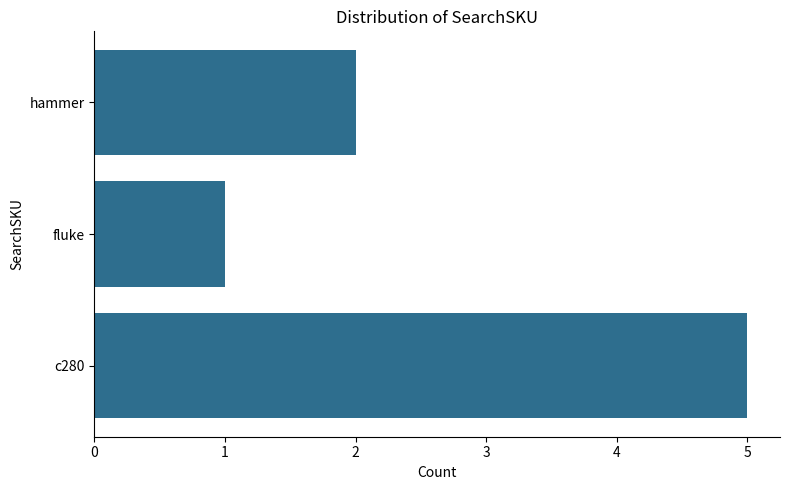

What is the difference between the maximum and minimum values?

4